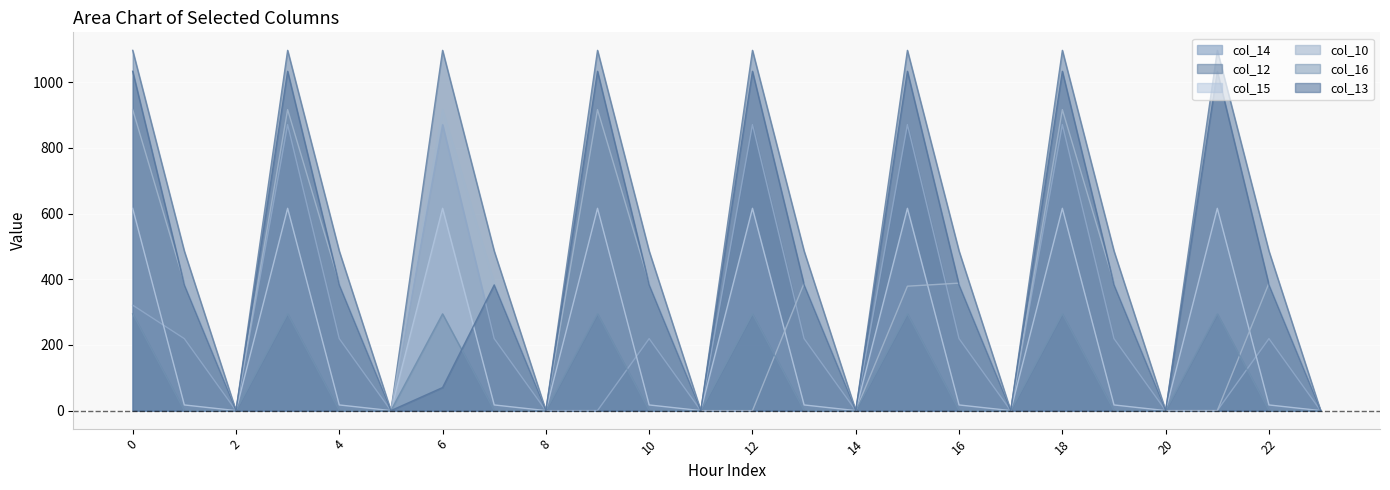

True or false: col_16 has more than 0 interior local peaks.

True